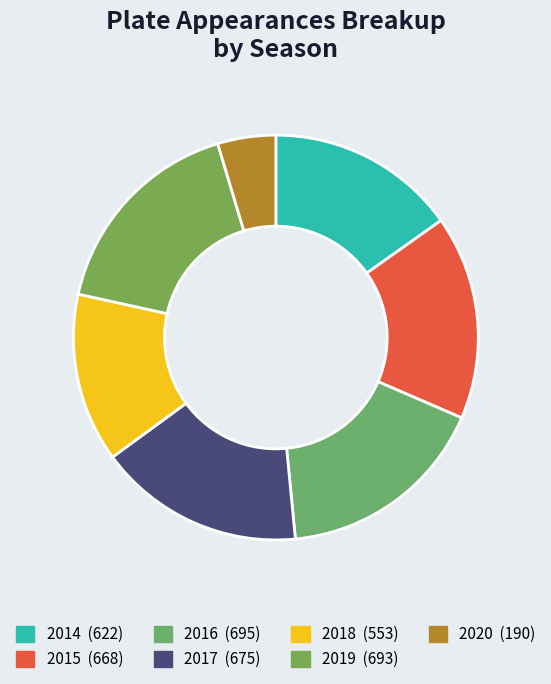

To the nearest percent, what is the combined percentage of 2019 and 2017?

33%